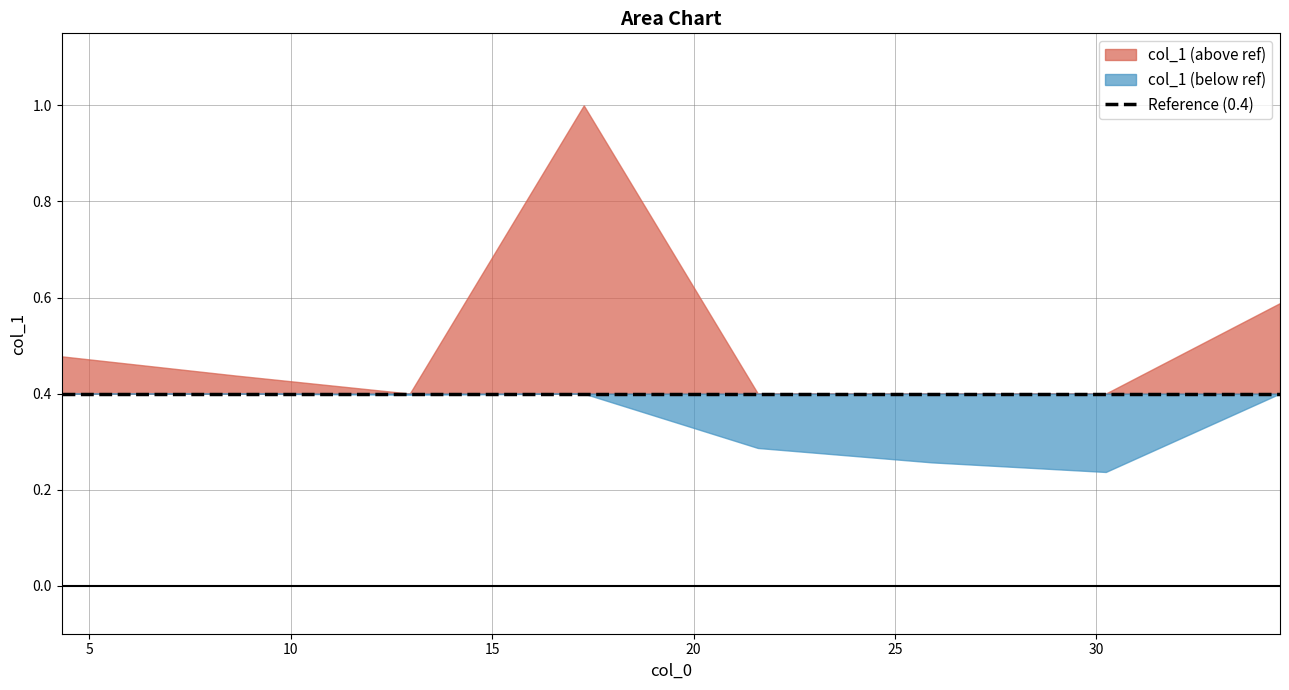

What is the greatest value displayed?

1.0